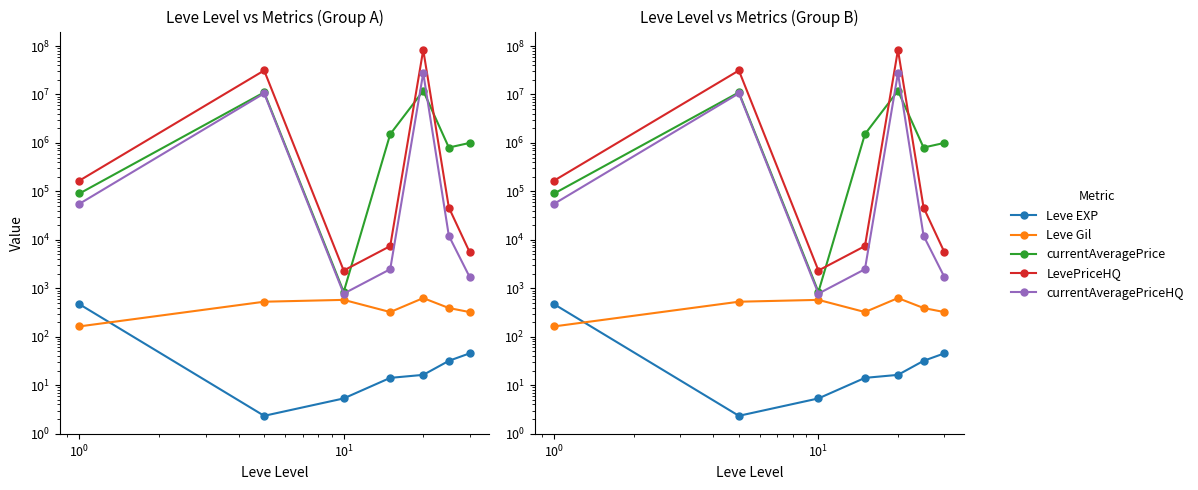

List the series in order of their peak value, highest first.

LevePriceHQ, currentAveragePriceHQ, currentAveragePrice, Leve Gil, Leve EXP